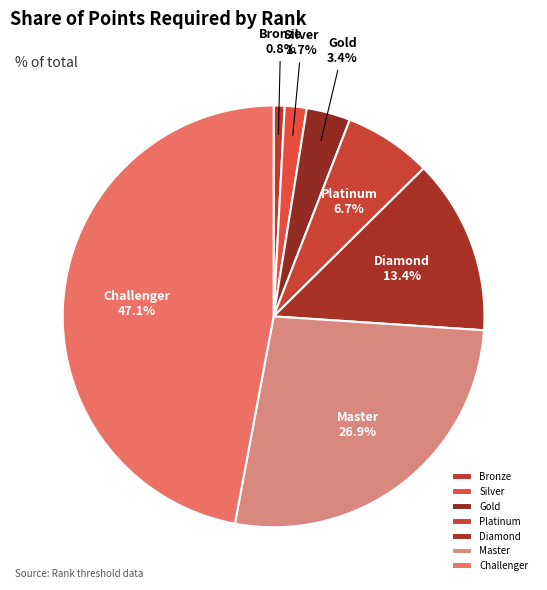

Rank the categories by value from lowest to highest.

Bronze, Silver, Gold, Platinum, Diamond, Master, Challenger